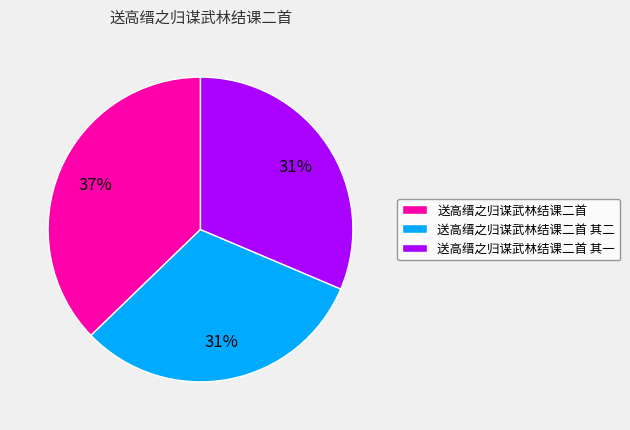

Is it true that 送高缙之归谋武林结课二首 其一 is 46% of the pie?

False